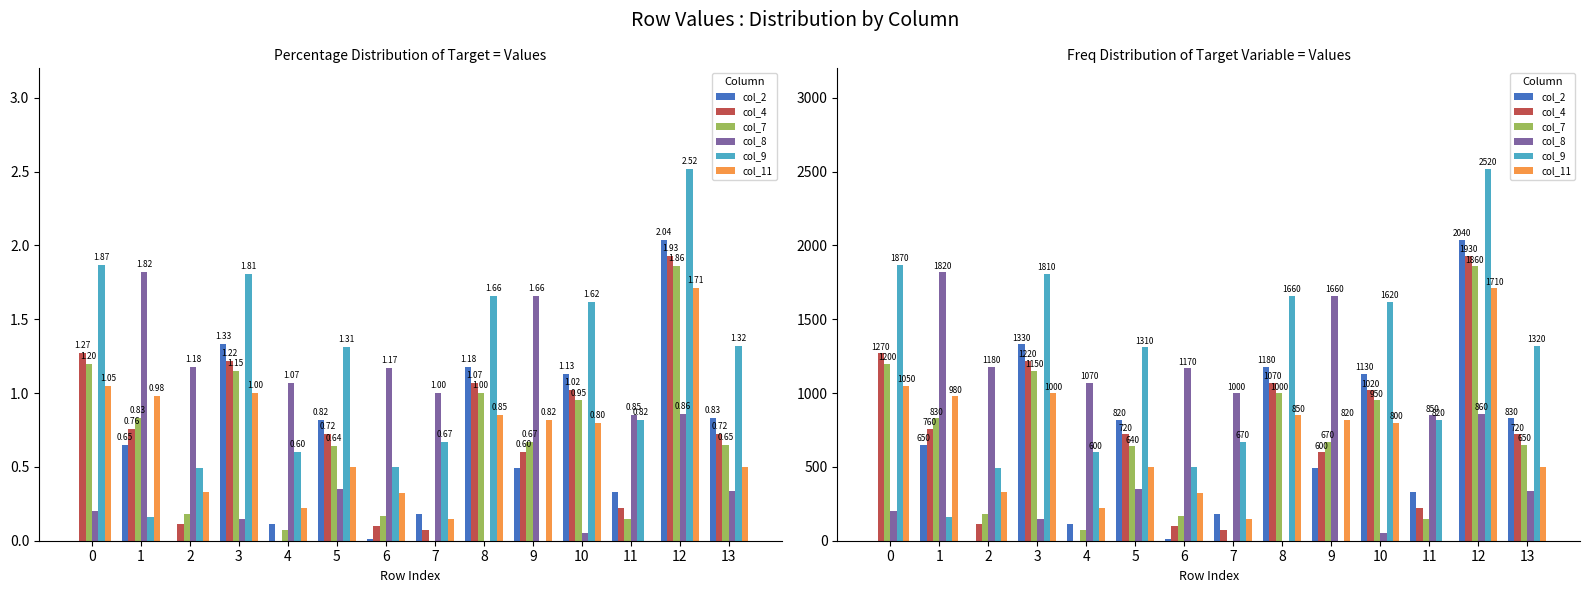

The value of col_9 at 9 is 0. True or false?

True